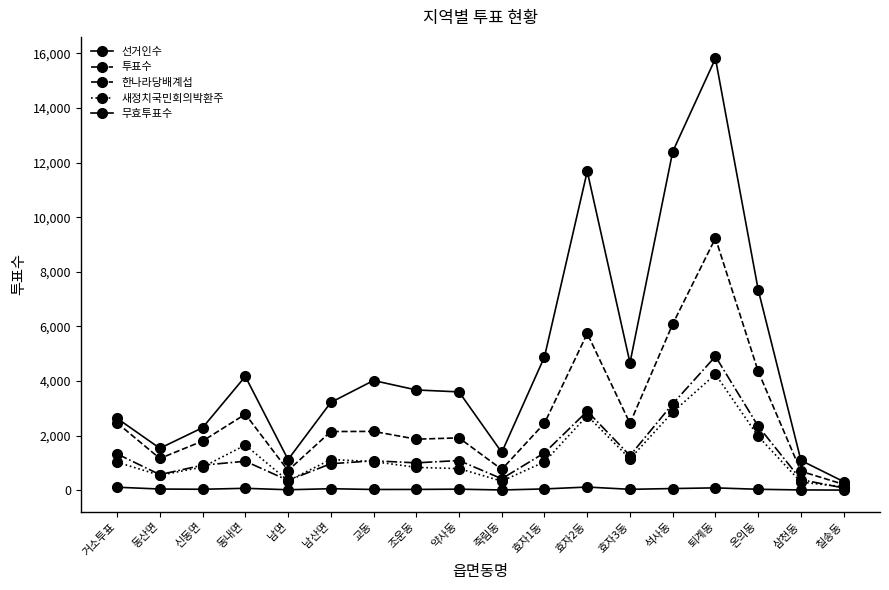

At which category is the sum across all series the highest?

퇴계동